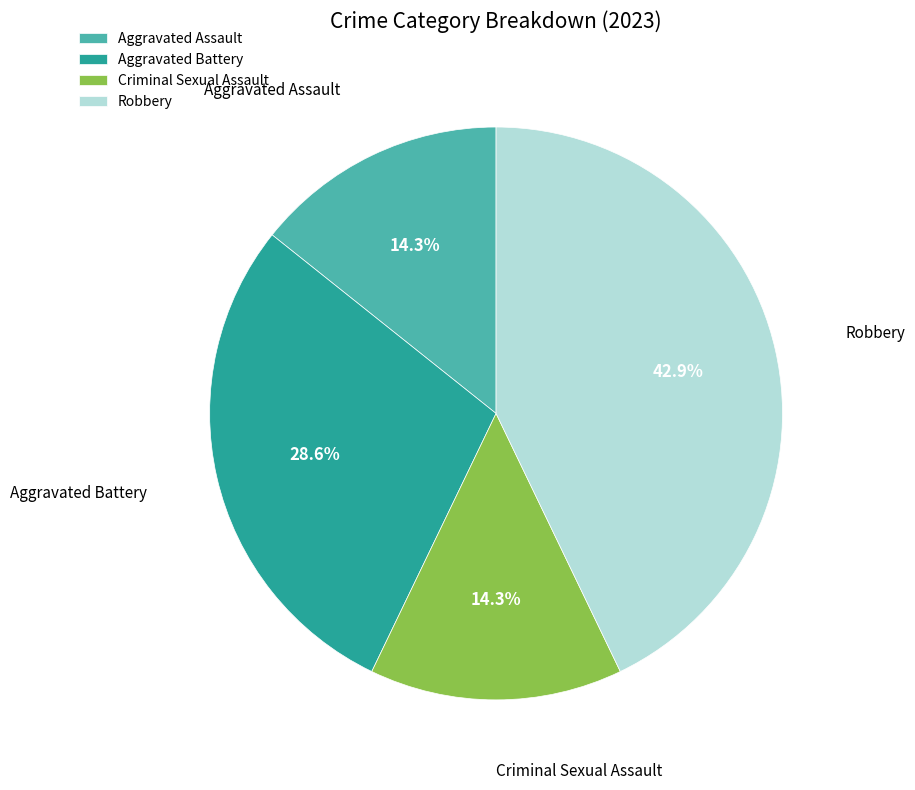

Is the sum of Aggravated Battery and Robbery greater than half?

Yes